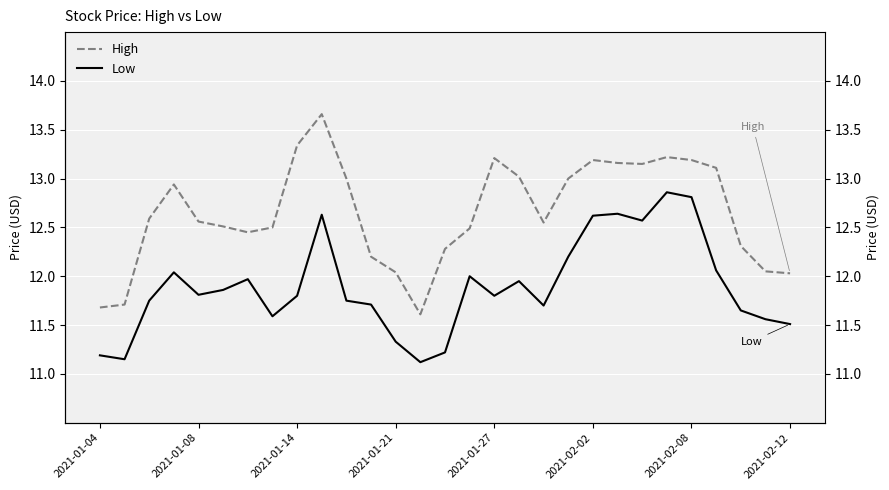

Which series changed the most between 9 and 26?

High